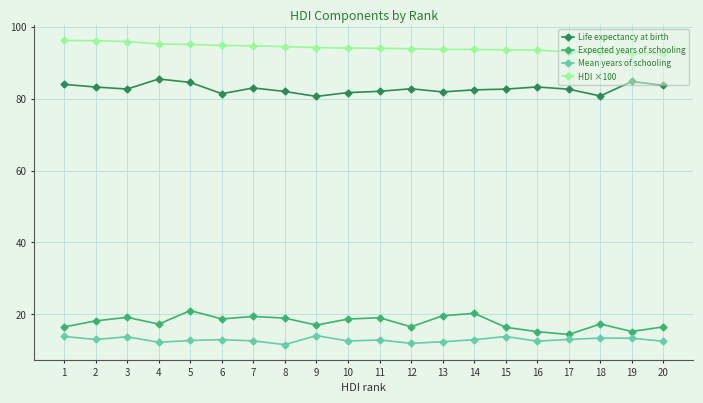

At how many categories does at least one series exceed 20?

20